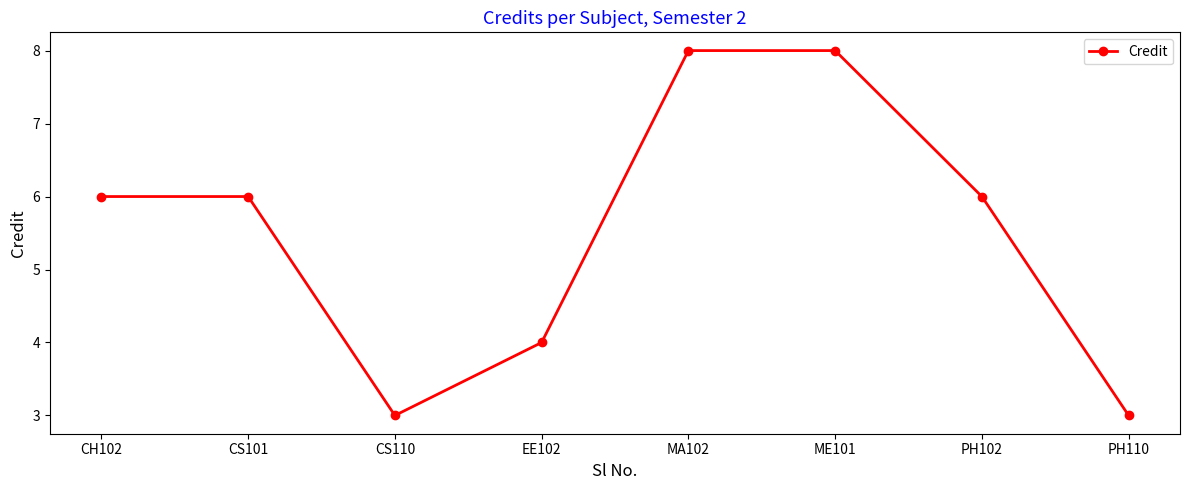

Does the chart display data point markers on the line(s)?

Yes